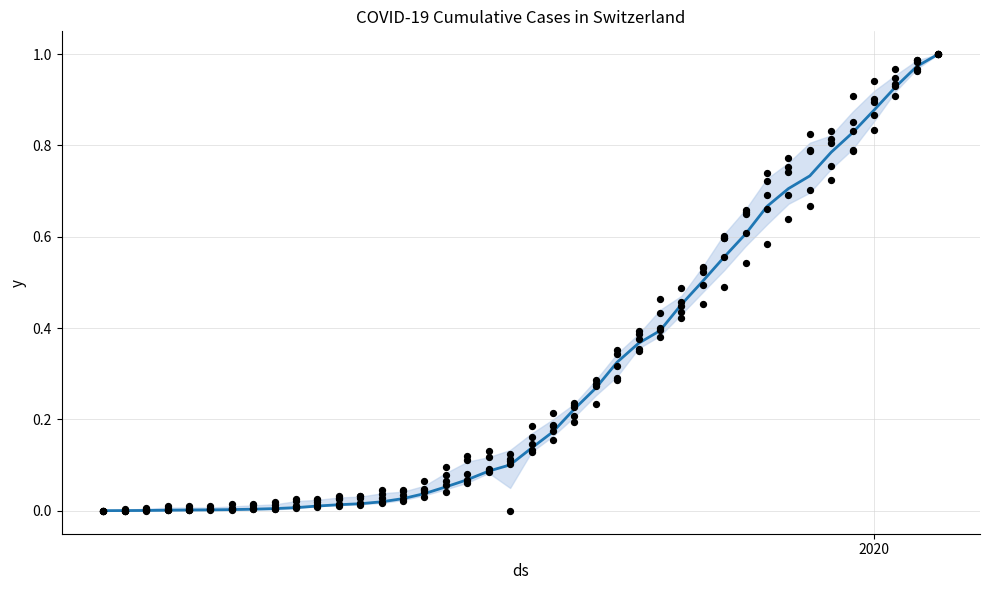

Which series contains the highest Y value?

CH (normalized)